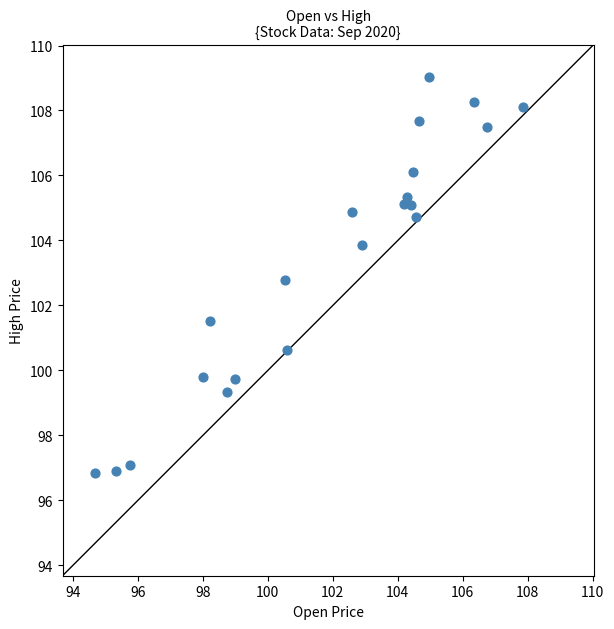

What is the range of Y values (max minus min)?

12.2